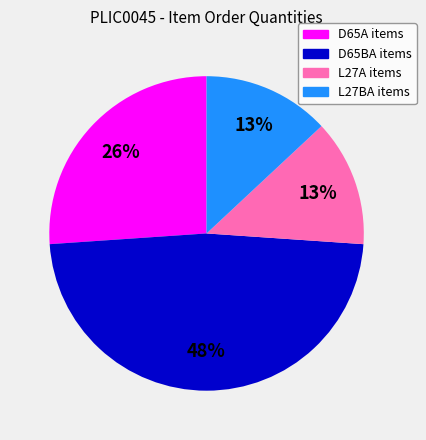

To the nearest percent, what is the difference between the largest and smallest slice percentages?

35%